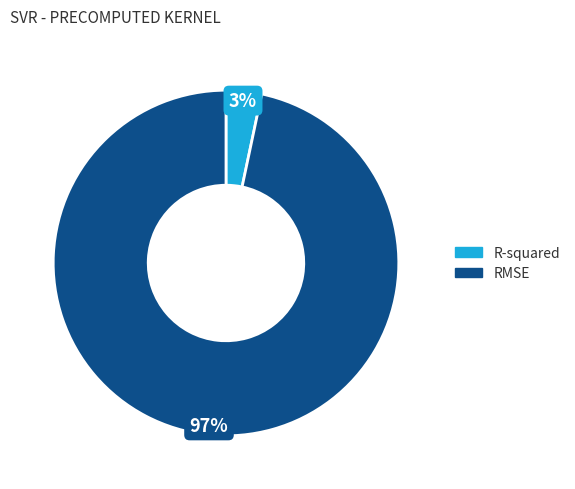

Rank the categories by value from lowest to highest.

R-squared, RMSE